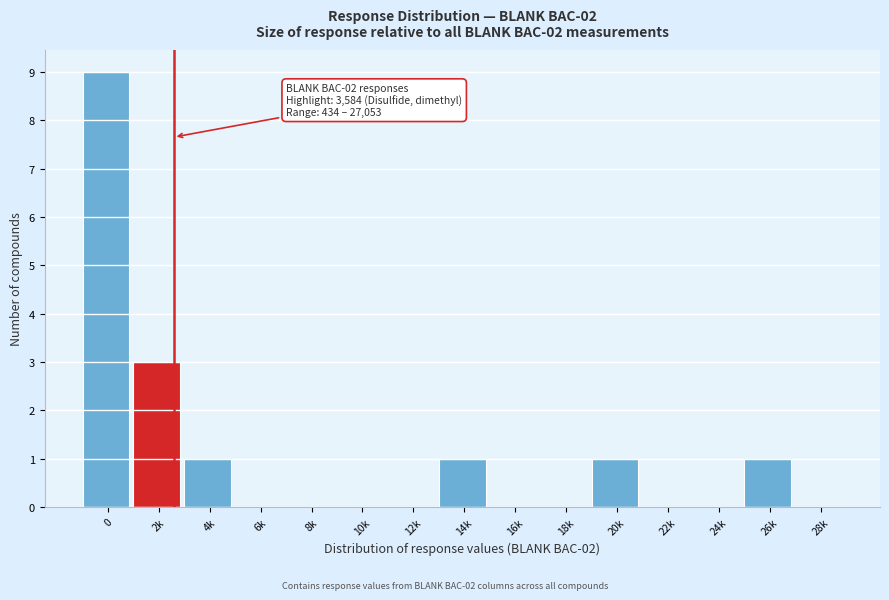

Reading left to right, list all the values displayed in this chart.

0=9	2k=3	4k=1	6k=0	8k=0	10k=0	12k=0	14k=1	16k=0	18k=0	20k=1	22k=0	24k=0	26k=1	28k=0